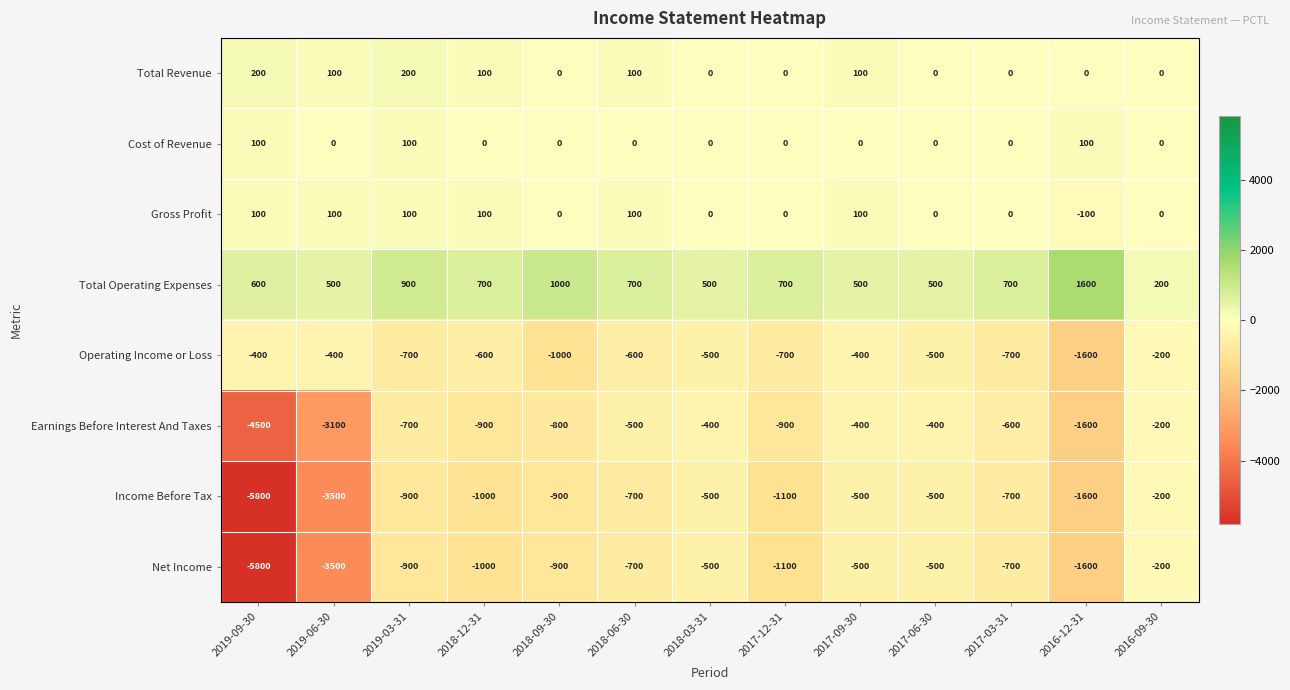

The value of Income Before Tax at 2019-03-31 is -393. True or false?

False